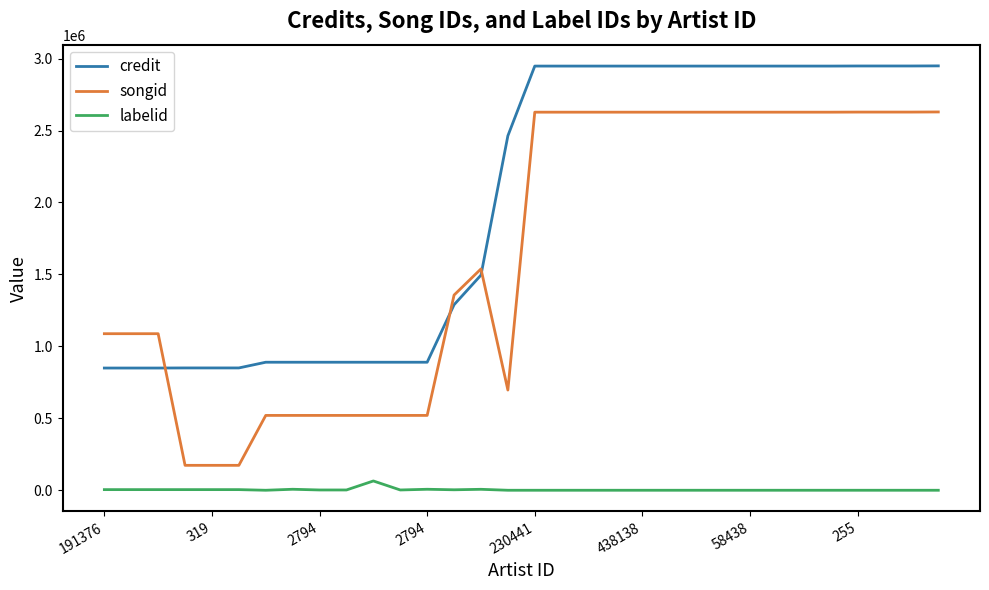

True or false: songid and labelid cross at least once.

False